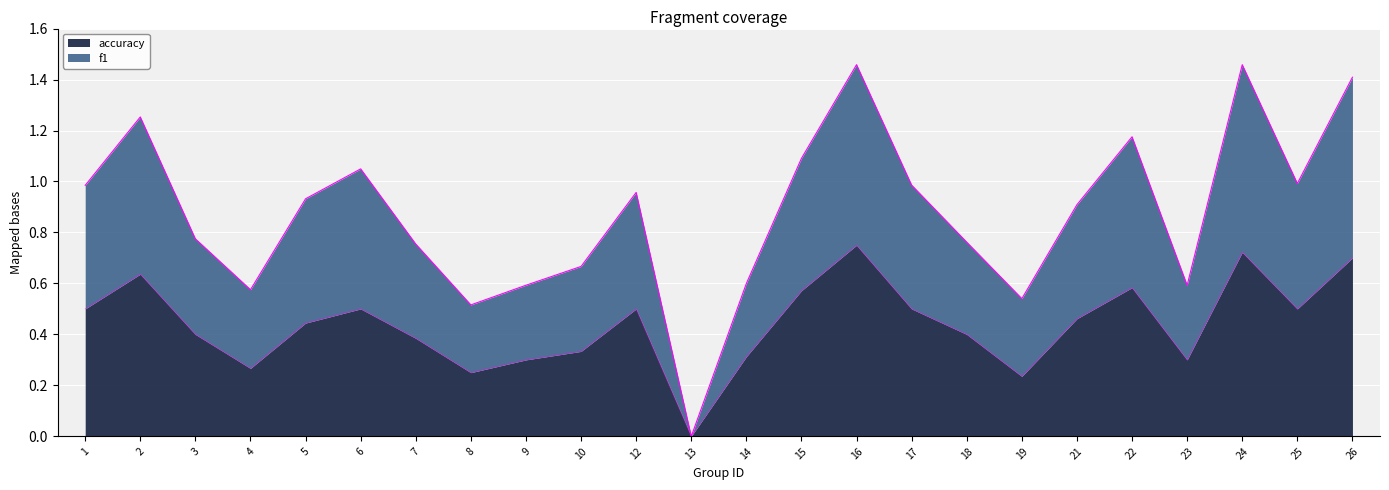

True or false: accuracy and f1 intersect in this chart.

False